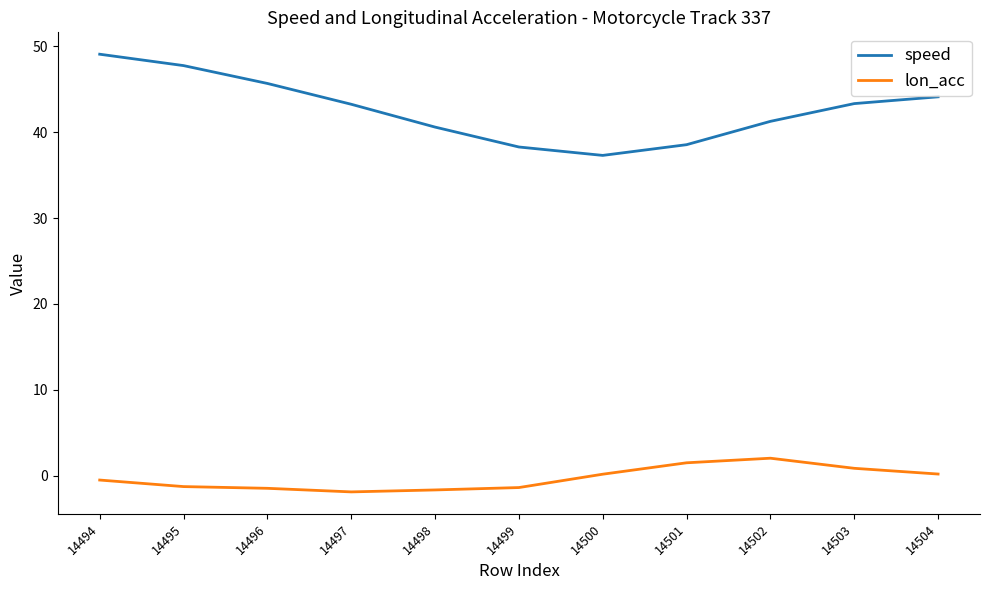

What is the average value of the speed series?

42.7